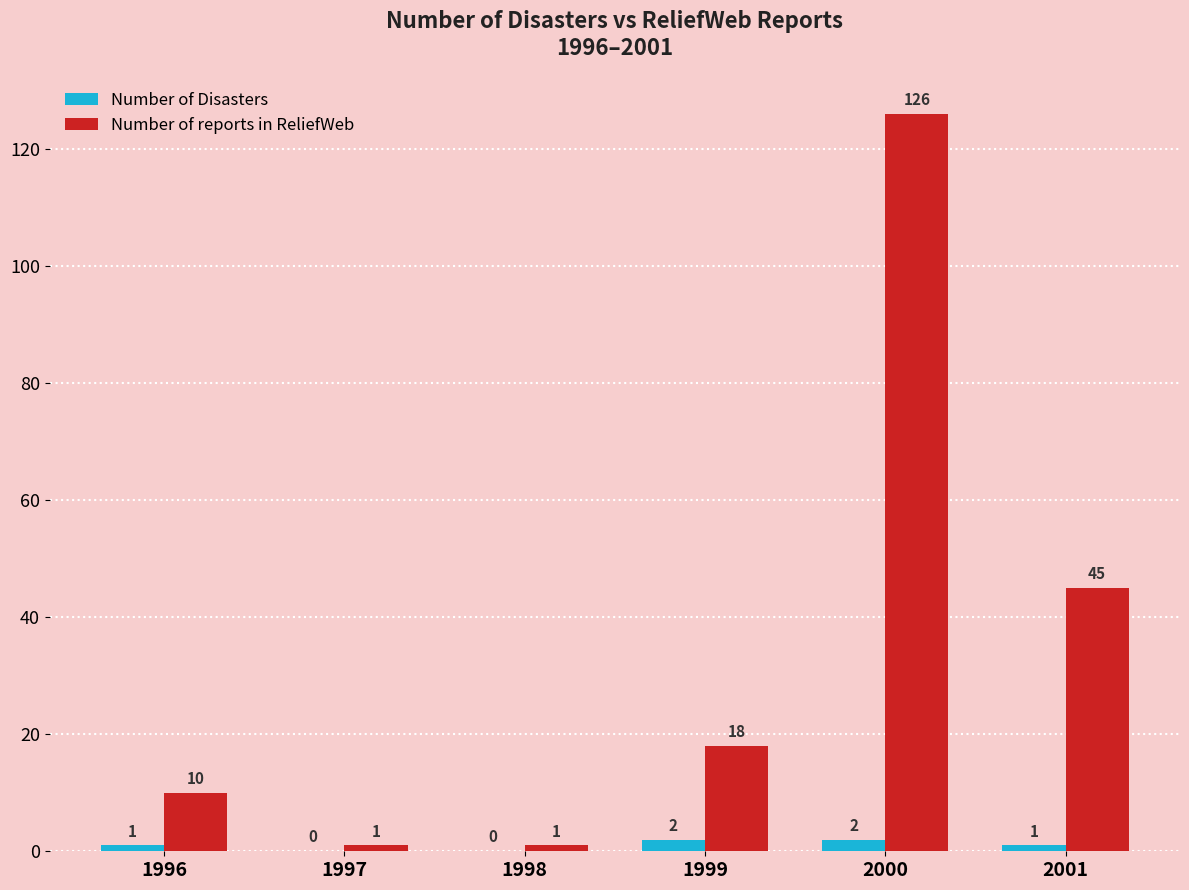

At which category is the sum across all series the highest?

2000